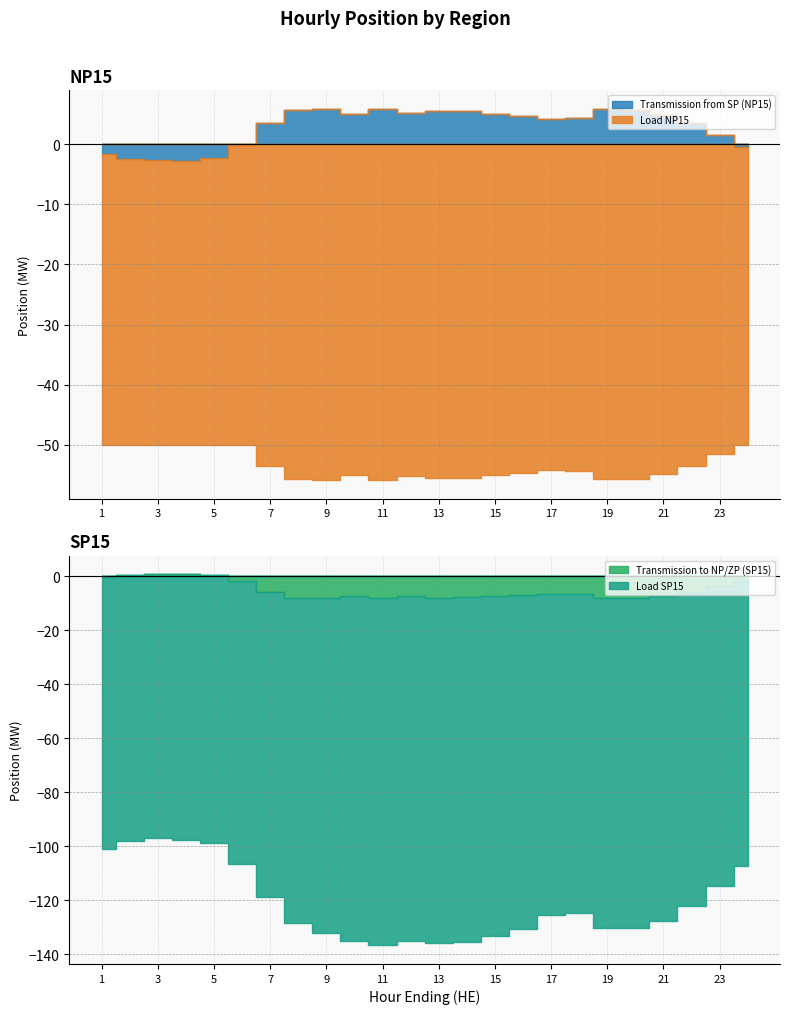

How many values in Transmission to NP/ZP (SP15) are above zero?

4